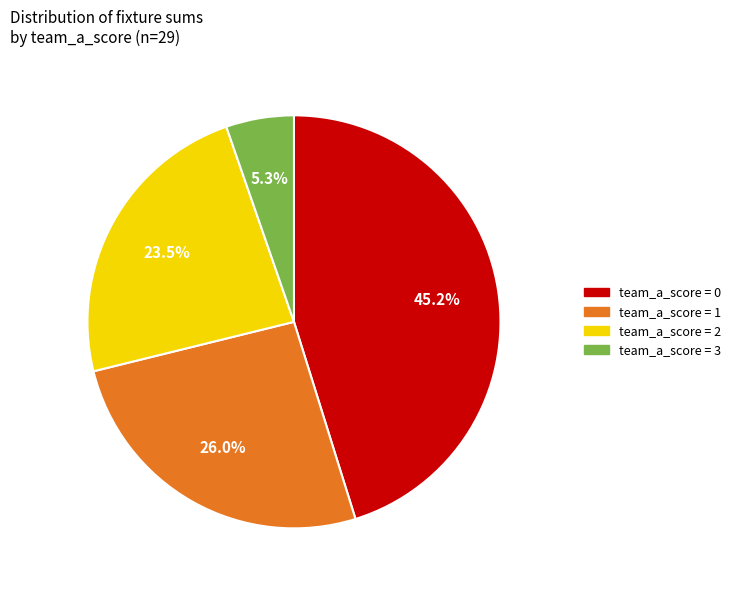

Does any single category account for the majority?

No